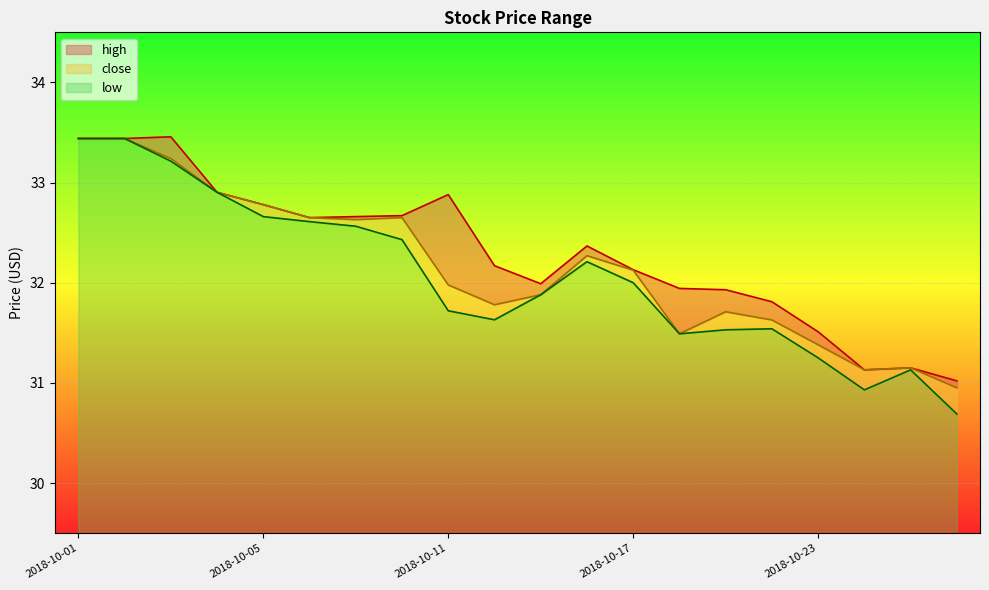

Rank the series by their maximum value, from highest to lowest.

high, close, low